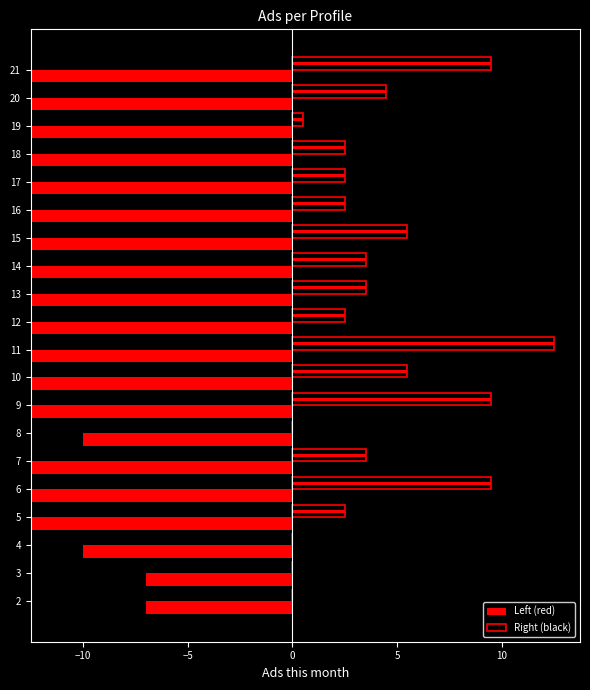

How many values in Right (black) are above zero?

16